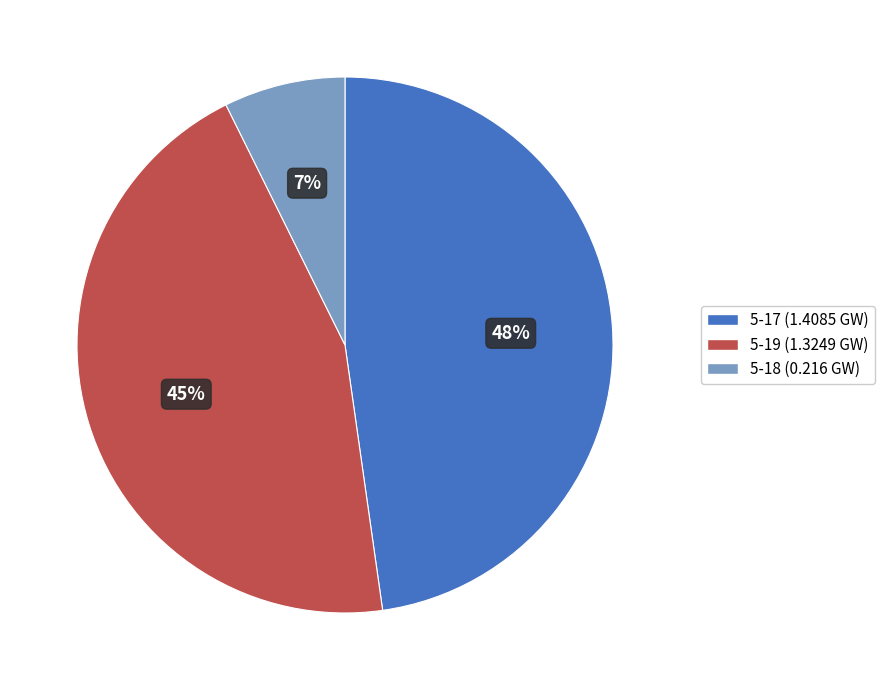

What percentage is the 5-19 (1.3249 GW) slice, to the nearest percent?

45%